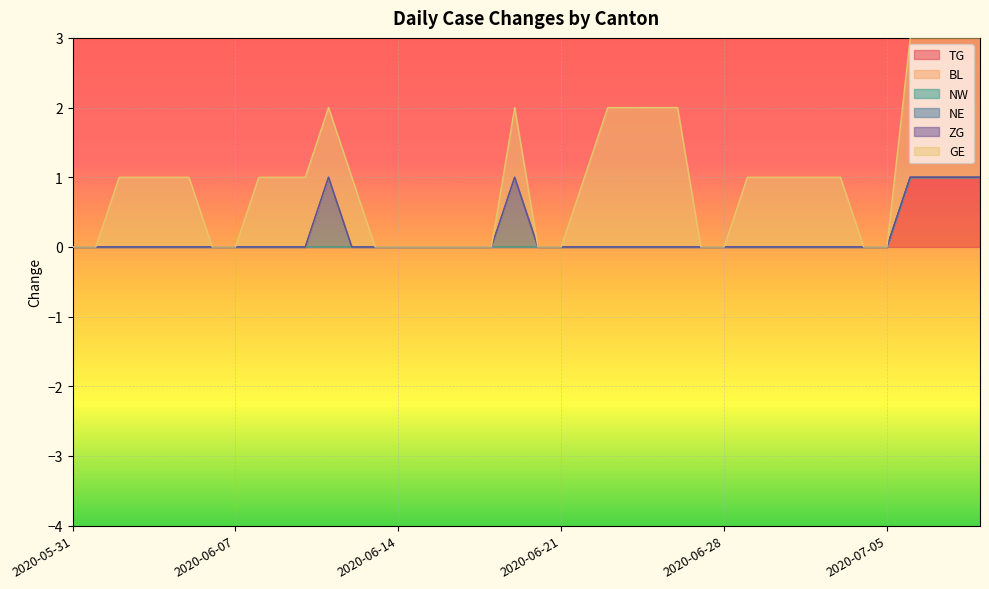

What position from the right is 2020-06-15?

25